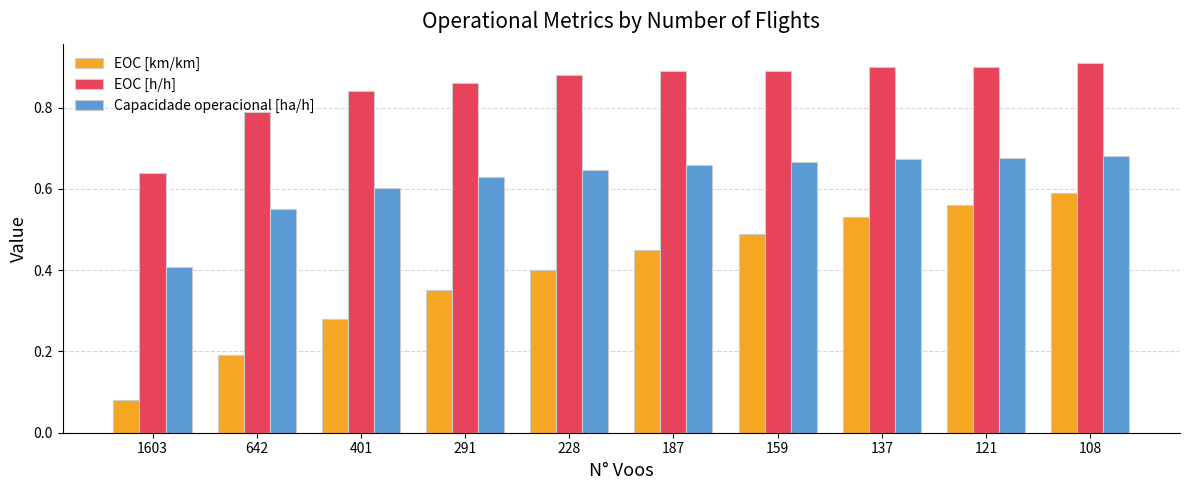

Rank the series at 121 from highest to lowest value.

EOC [h/h], Capacidade operacional [ha/h], EOC [km/km]